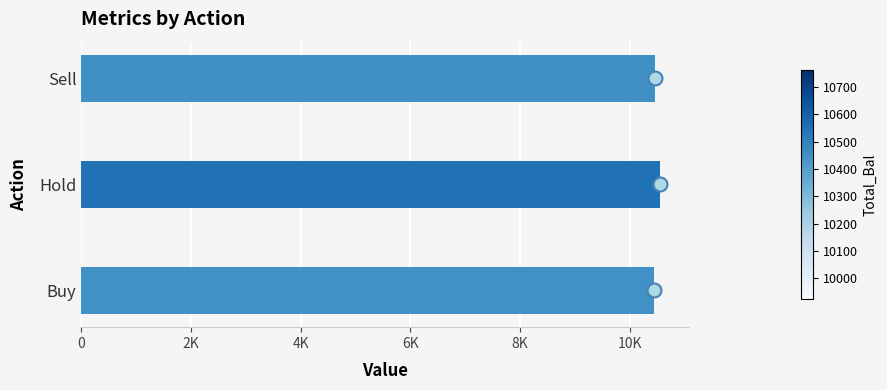

Does the chart contain any negative values?

No